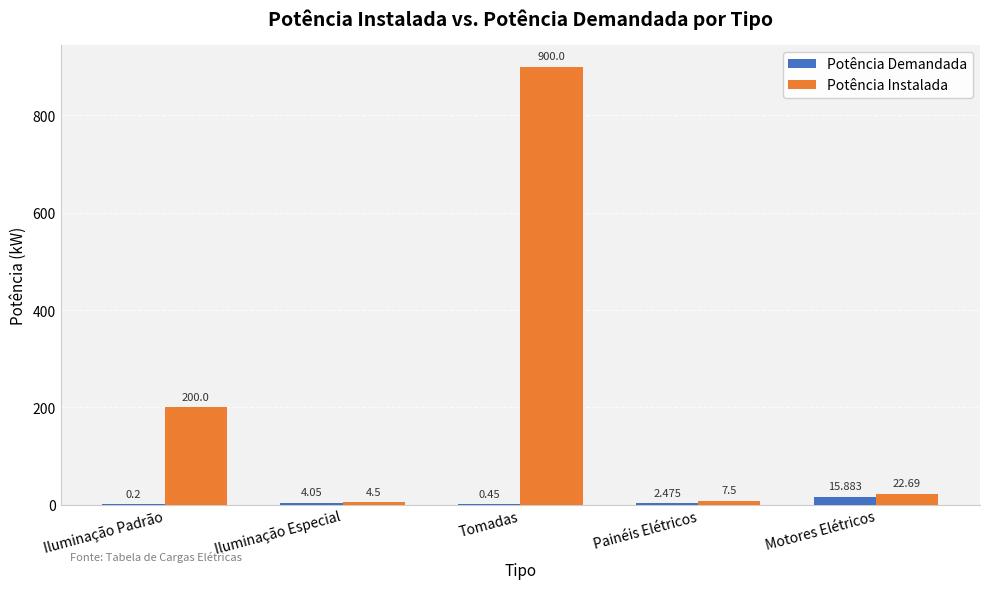

Read the Potência Instalada value at Painéis Elétricos.

7.5